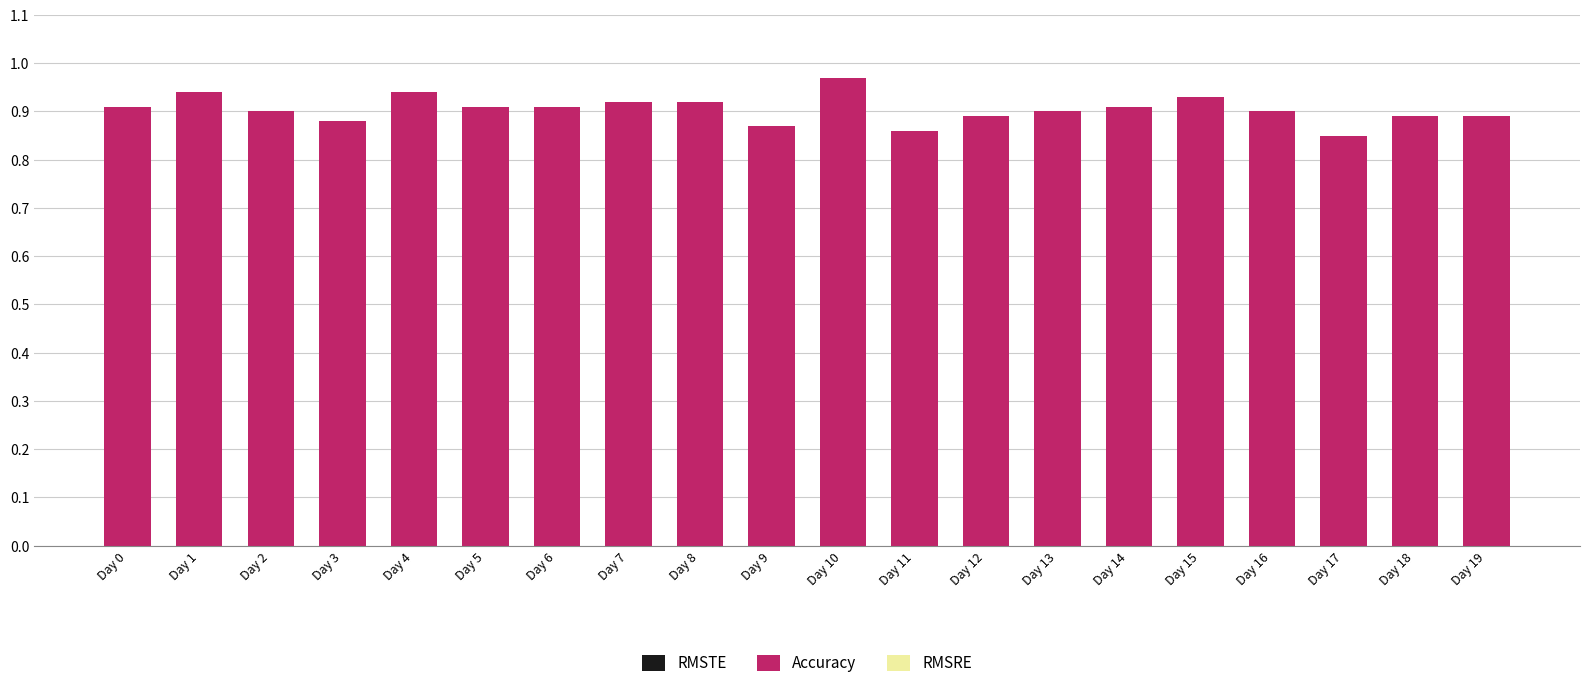

Count the values in the range 0 to 1.

20